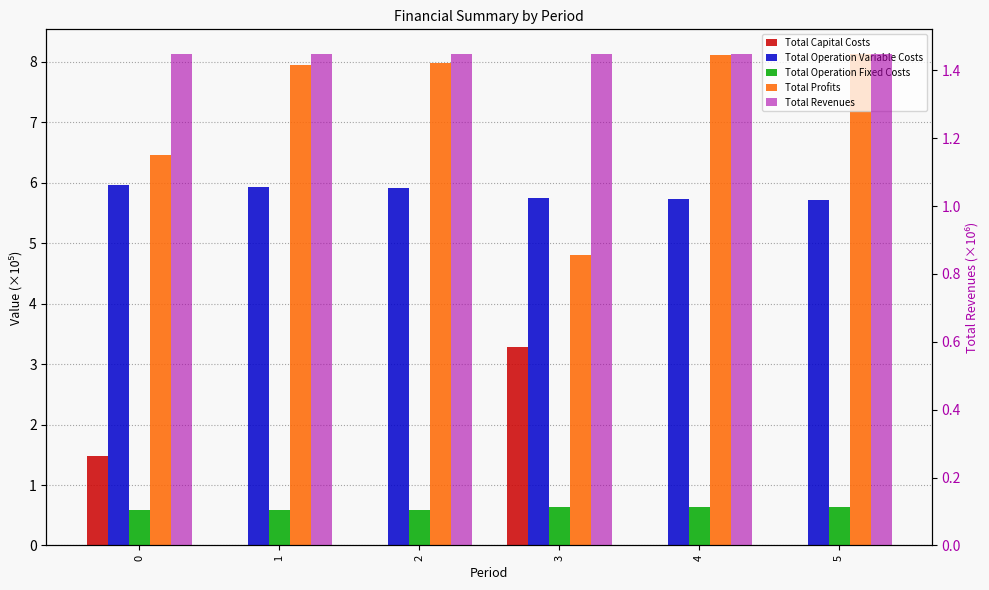

Reading left to right, what are all the values shown in this chart?

Total Capital Costs: 0=1.5	1=0.0	2=0.0	3=3.3	4=0.0	5=0.0
Total Operation Variable Costs: 0=6.0	1=5.9	2=5.9	3=5.8	4=5.7	5=5.7
Total Operation Fixed Costs: 0=0.6	1=0.6	2=0.6	3=0.6	4=0.6	5=0.6
Total Profits: 0=6.5	1=8.0	2=8.0	3=4.8	4=8.1	5=8.1
Total Revenues: 0=1.4	1=1.4	2=1.4	3=1.4	4=1.4	5=1.4